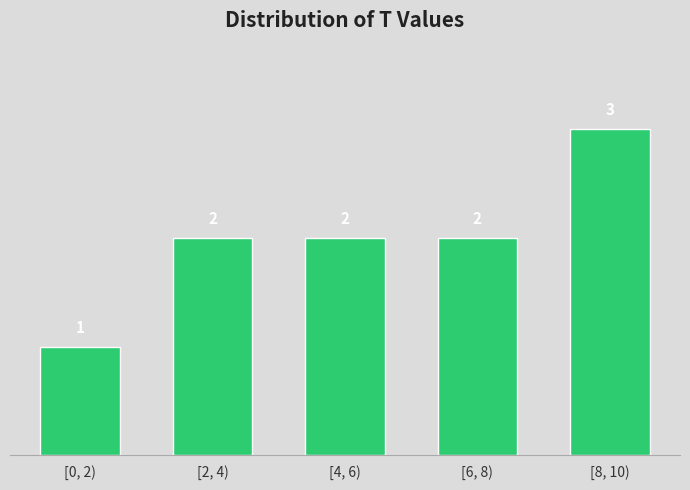

Reading right to left, list all the values displayed in this chart.

[8, 10)=3	[6, 8)=2	[4, 6)=2	[2, 4)=2	[0, 2)=1